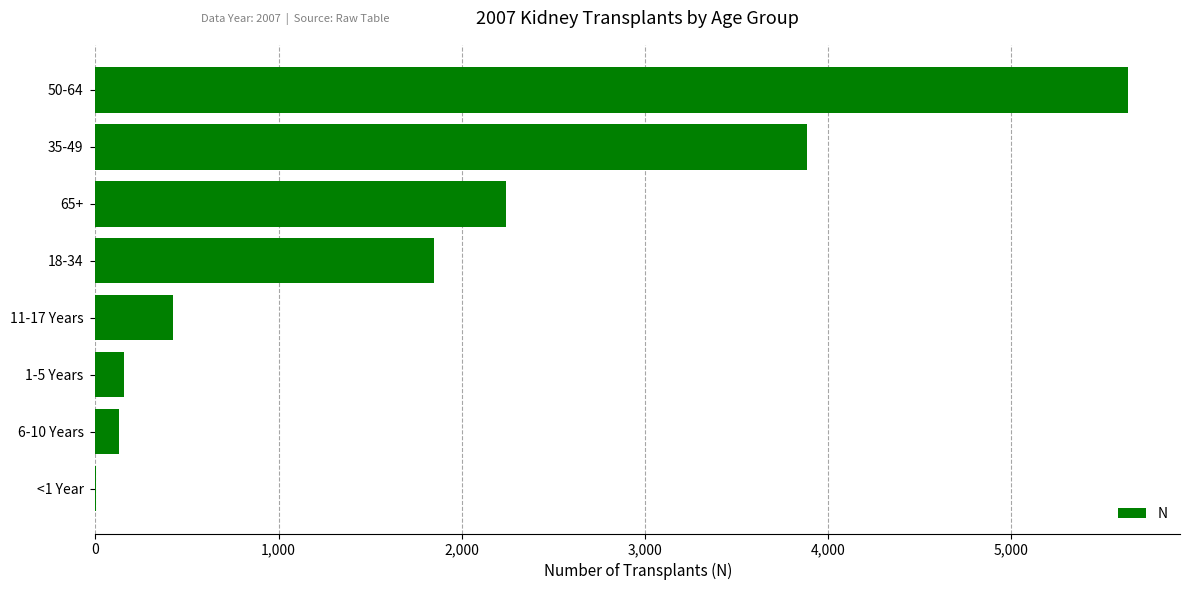

What is the greatest value displayed?

5639